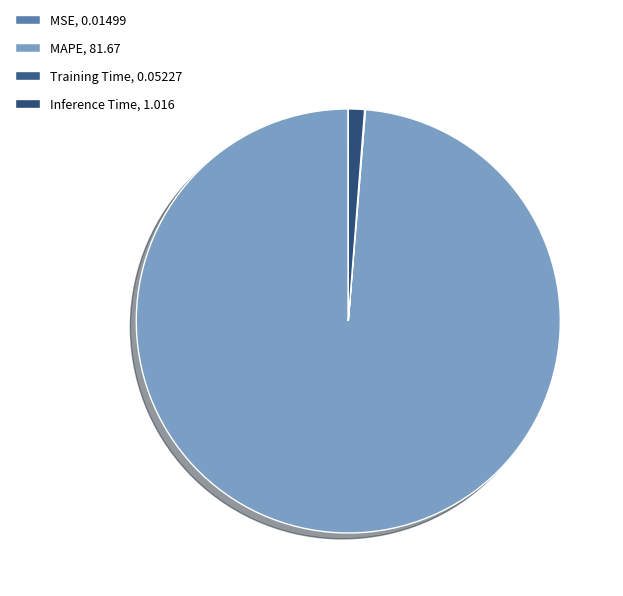

Rank the categories by value from highest to lowest.

MAPE, Inference Time, Training Time, MSE